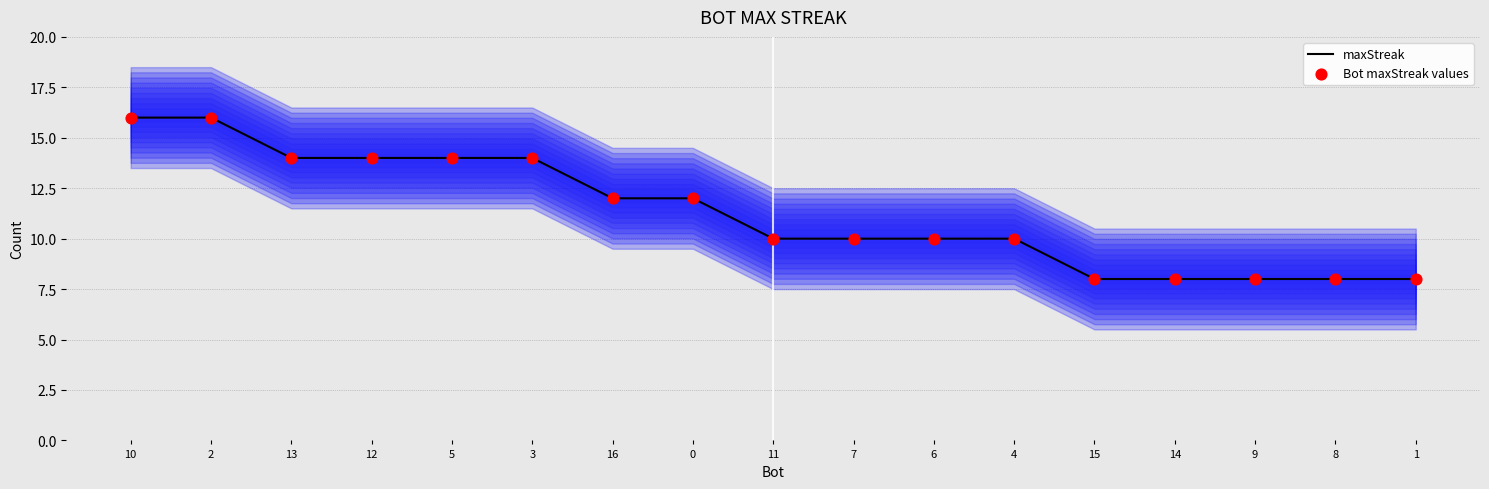

What is the total value across all series at 5?

28